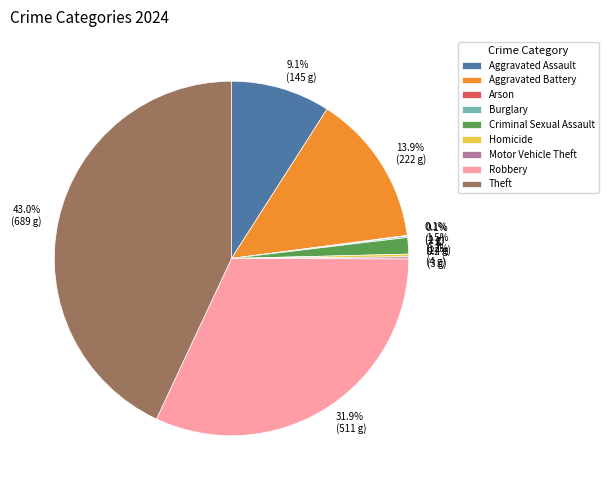

Is the sum of Robbery and Aggravated Assault greater than half?

No